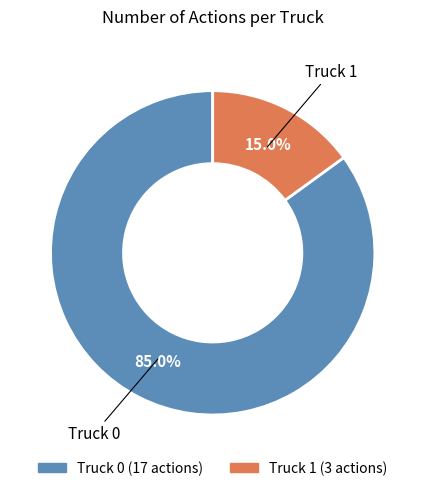

To the nearest percent, what portion does Truck 0 represent?

85%